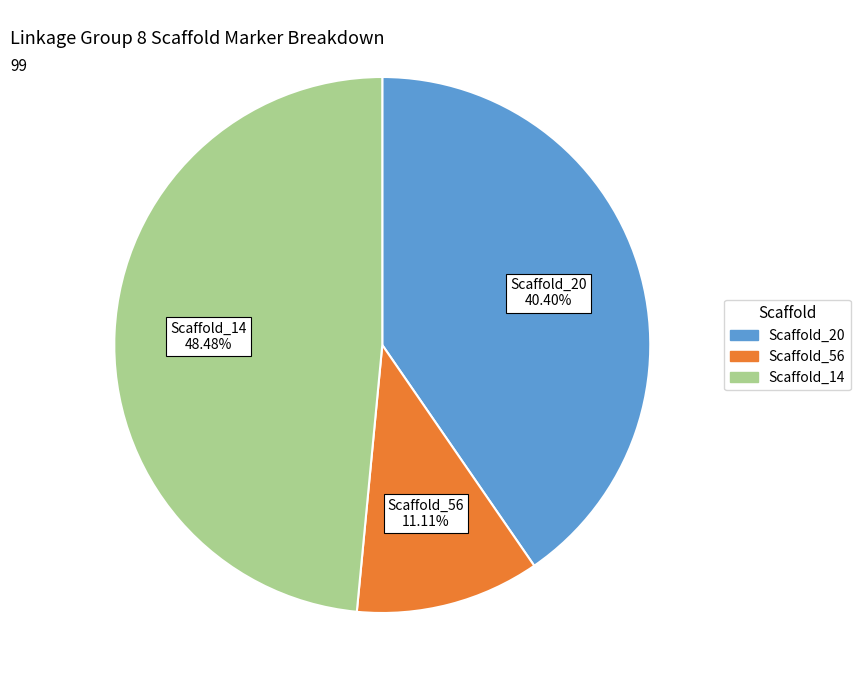

What percentage is the Scaffold_14 slice, to the nearest percent?

48%